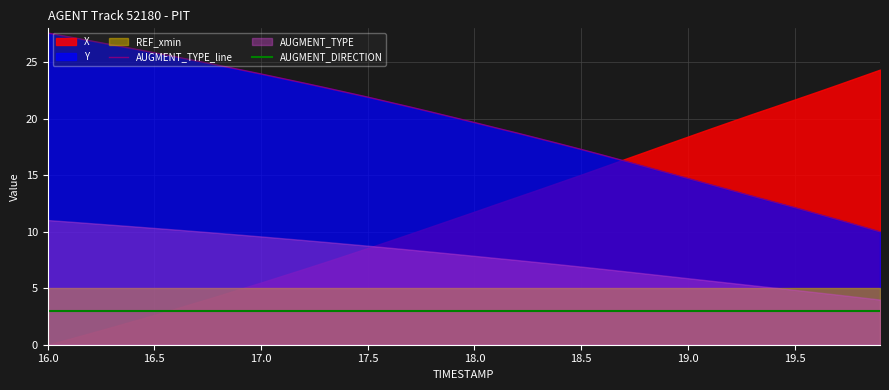

What is the lowest value of the AUGMENT_DIRECTION series?

3.0